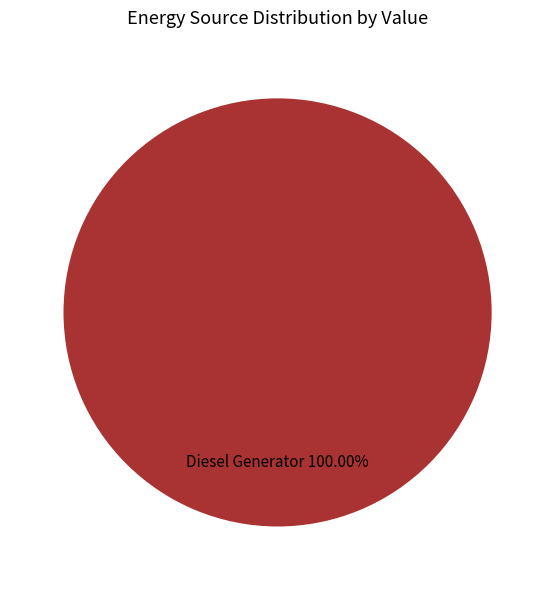

Is there a majority slice in this chart?

Yes